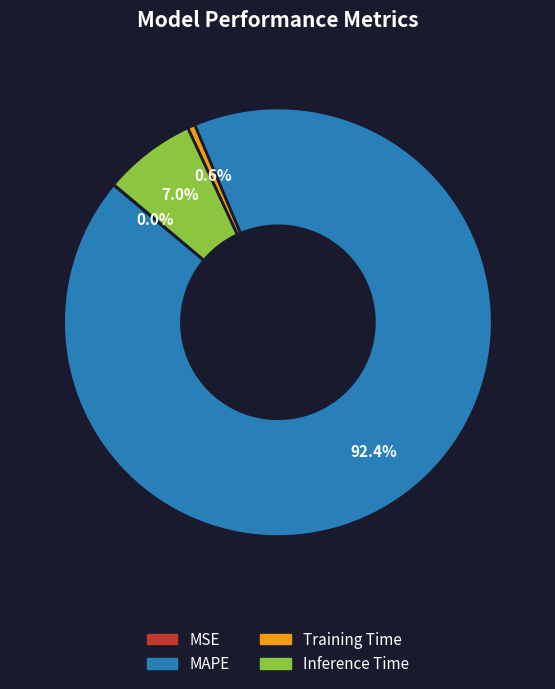

Does MAPE represent more than half of the total?

Yes